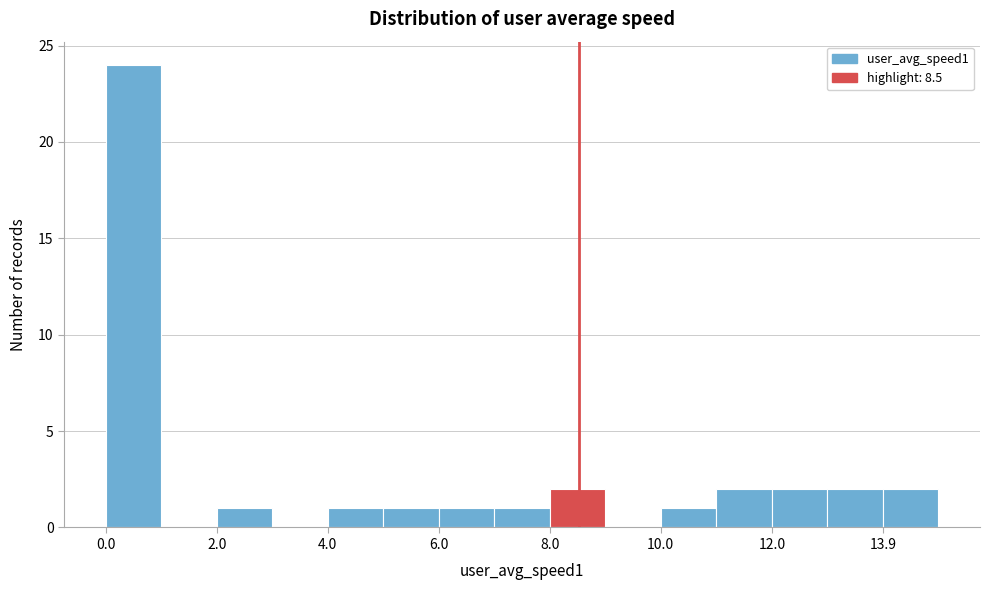

Reading left to right, transcribe this chart: for each bar, give the range it covers on the x-axis and its height. Neither the bar edges nor the heights are printed on the chart, so give them approximately, as read against the axes.

0 to 1: 24
1 to 2: 0
2 to 3: 1
3 to 4: 0
4 to 5: 1
5 to 6: 1
6 to 7: 1
7 to 8: 1
8 to 9: 2
9 to 10: 0
10 to 11: 1
11 to 12: 2
12 to 13: 2
13 to 14: 2
14 to 15: 2